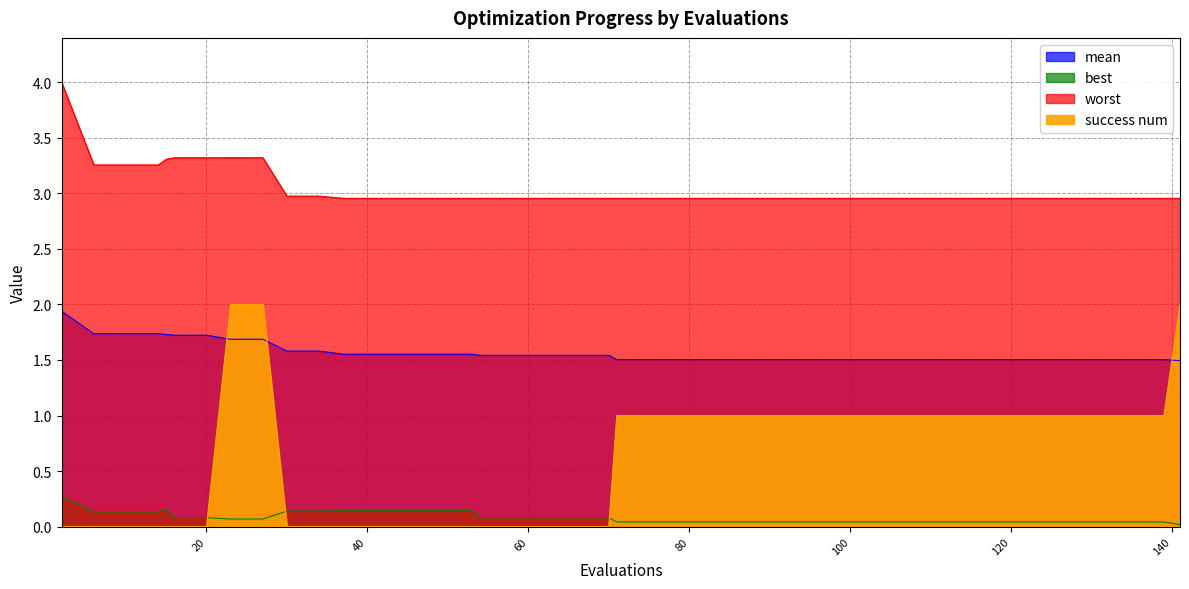

What is the difference between the maximum and minimum values in the worst series?

1.0